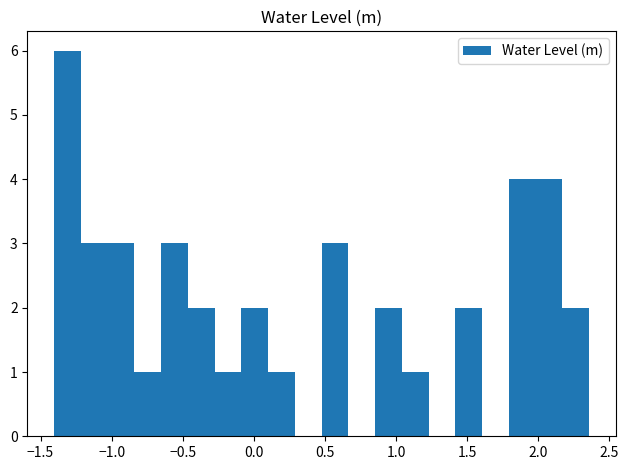

Read against the x-axis, roughly where is the centre of the tallest bar?

-1.30